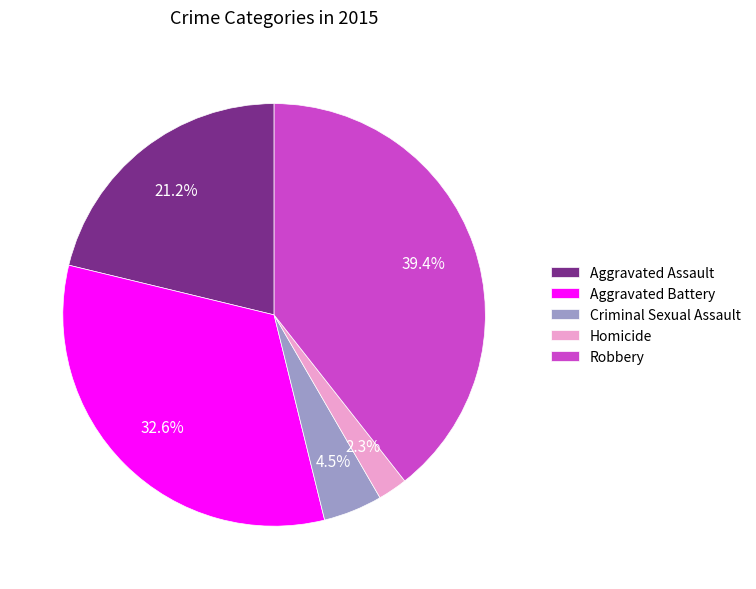

Which category has the biggest portion of the pie?

Robbery